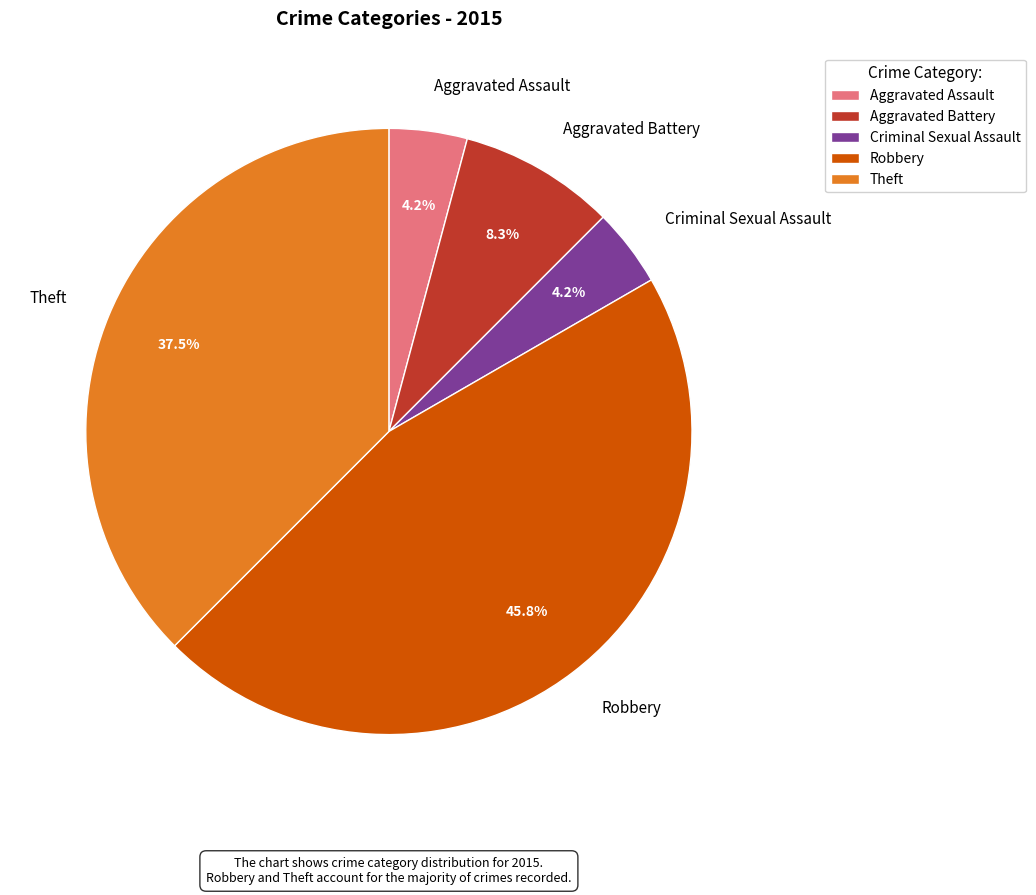

What is the largest slice in the pie chart?

Robbery